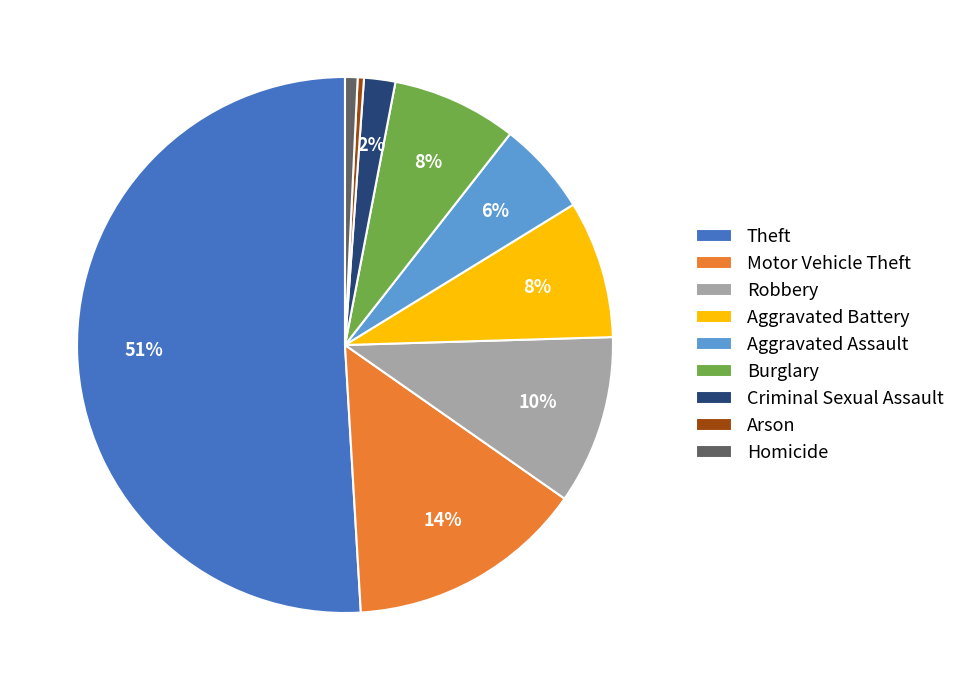

Count the number of slices in the pie.

9